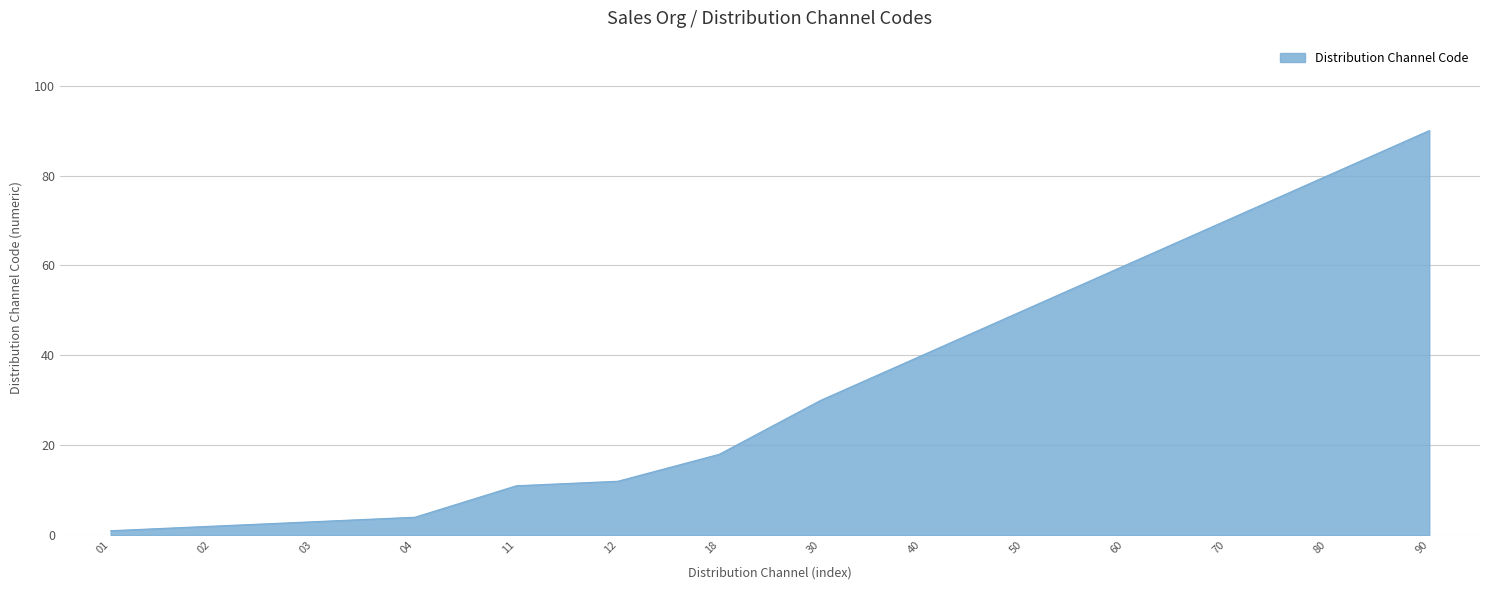

What is the difference between the maximum and minimum values?

89